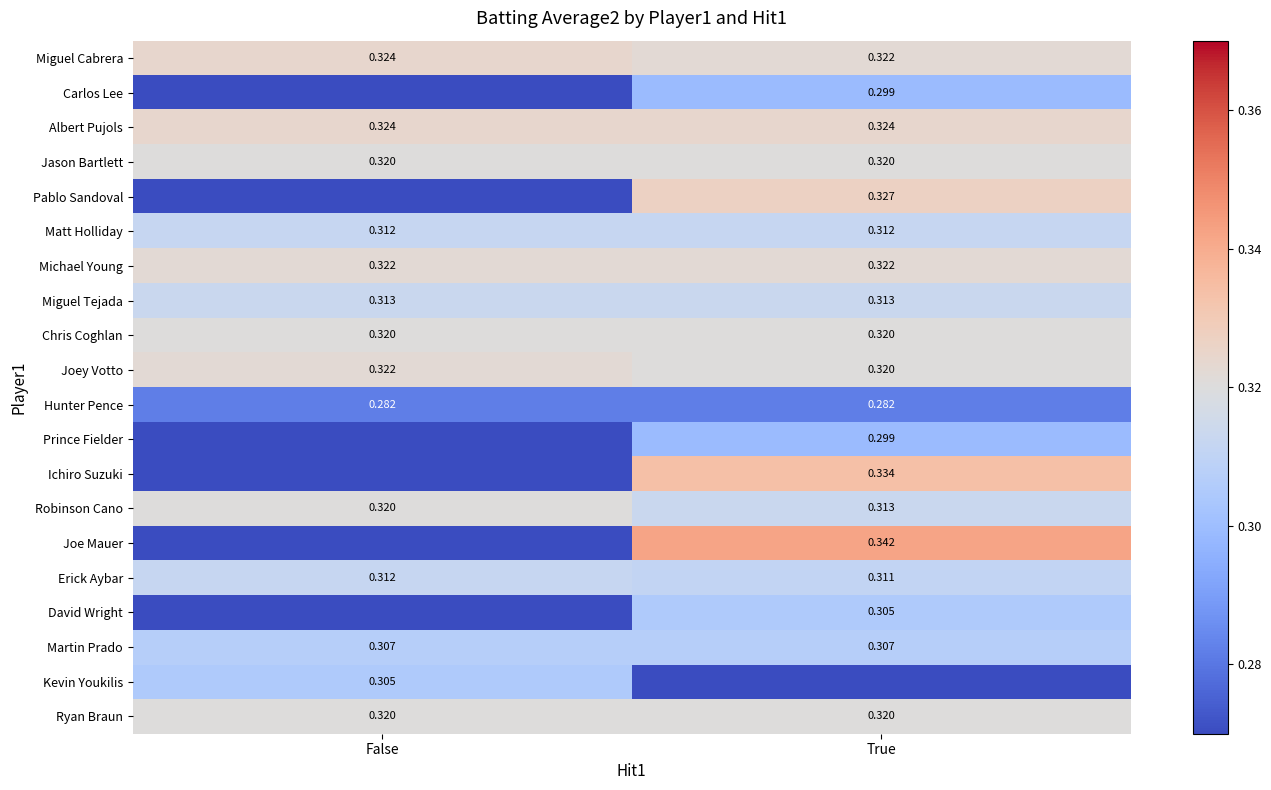

Which category has the lowest value in the Miguel Cabrera series?

True